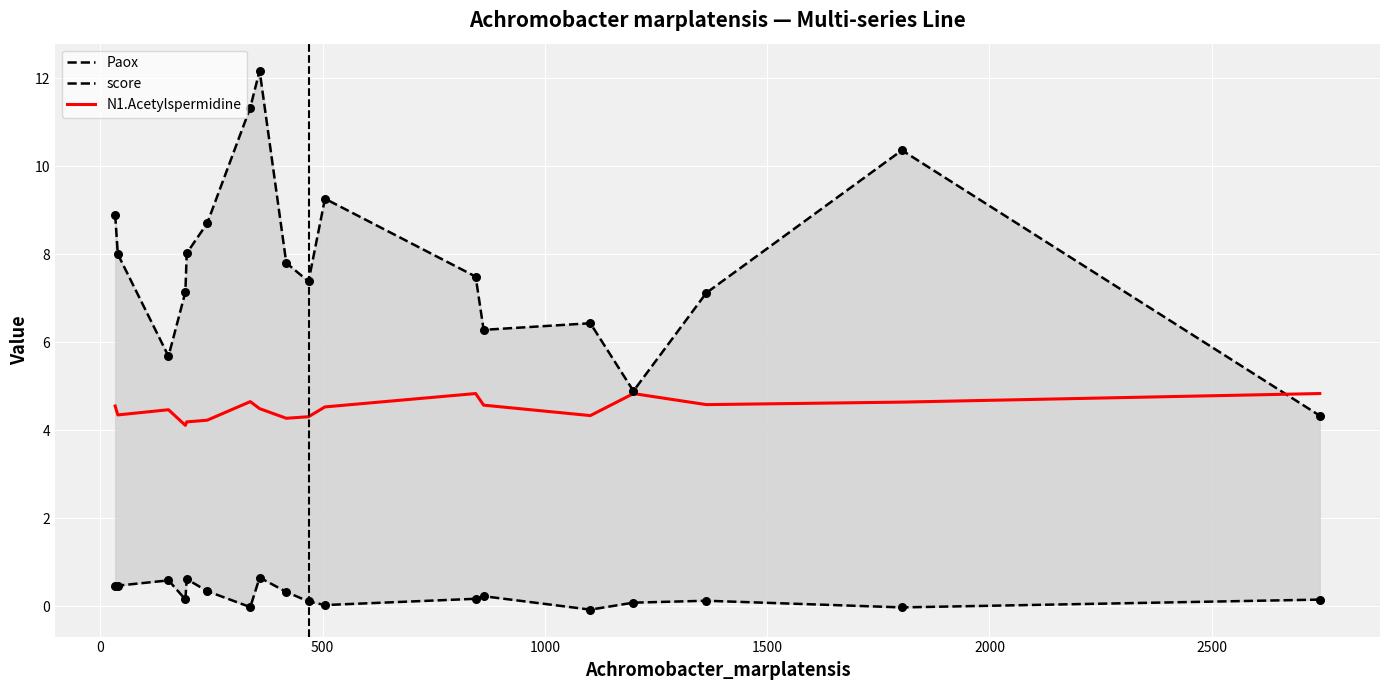

Which series reaches the minimum Y coordinate?

score